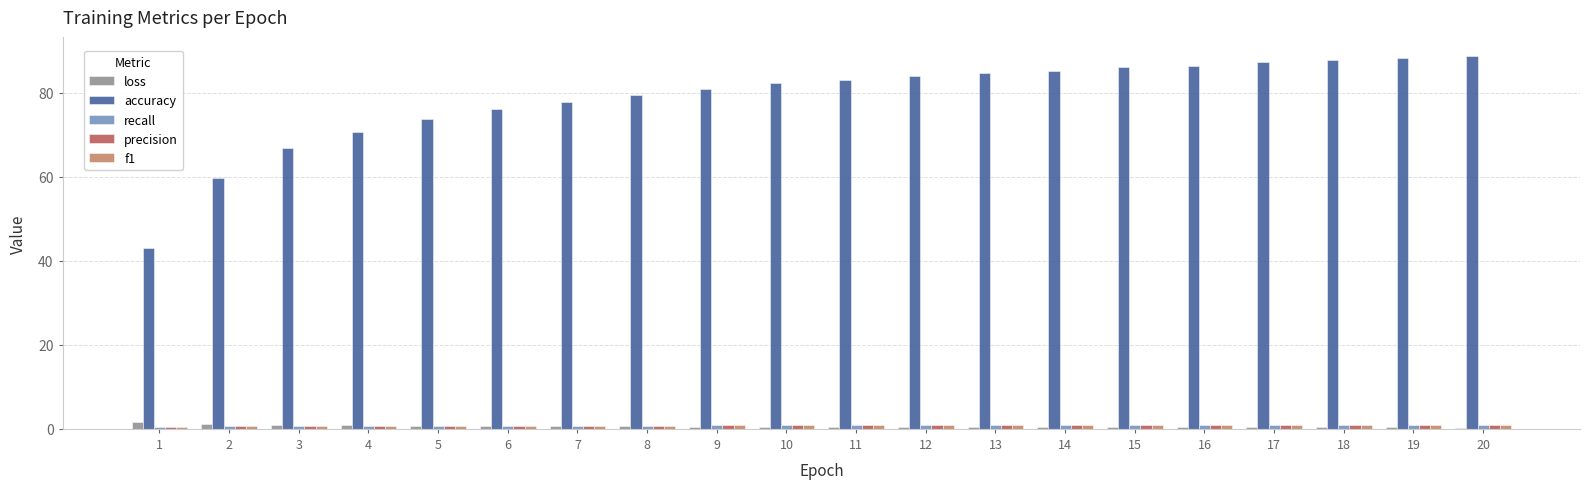

Which series changed the most between 3 and 14?

accuracy